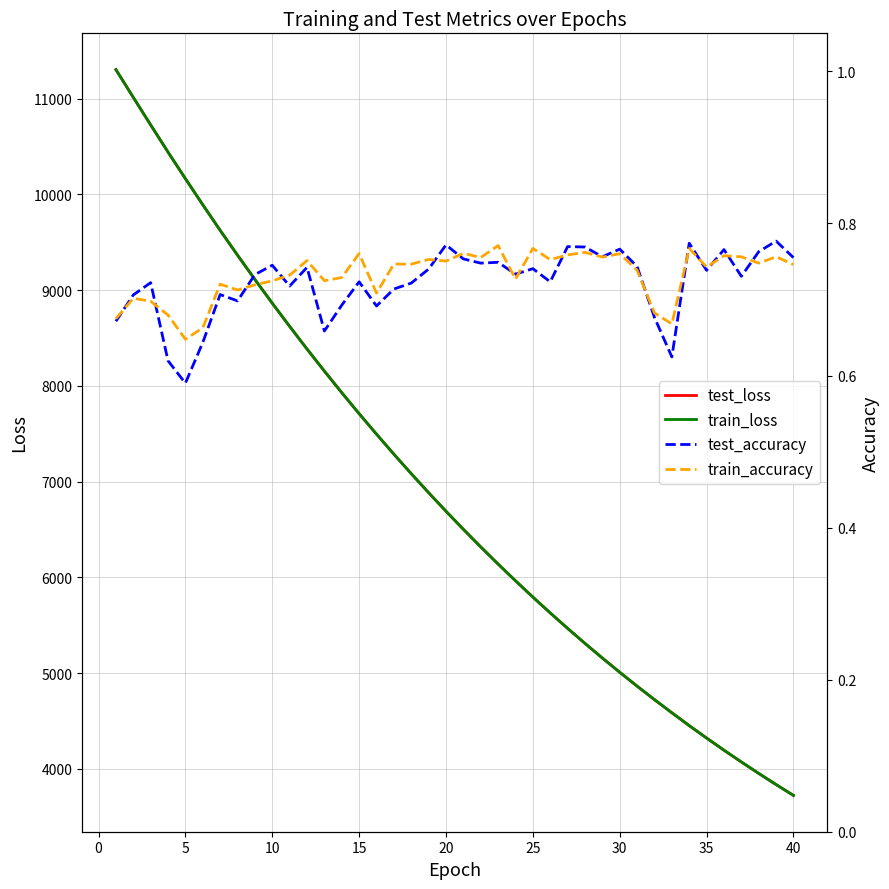

Reading left to right, list all the values displayed in this chart.

test_loss: 11302.8	11013.2	10725.4	10441.7	10164.7	9891.9	9624.7	9365.4	9111.5	8863.5	8621.8	8385.1	8154.5	7929.3	7709.7	7496.2	7286.8	7083.0	6884.6	6690.8	6502.0	6318.2	6139.0	5964.7	5794.4	5628.8	5467.6	5310.5	5157.8	5008.9	4864.2	4723.3	4586.3	4452.0	4322.2	4195.4	4072.6	3952.8	3836.3	3723.0
train_loss: 11302.7	11013.0	10725.9	10441.3	10164.0	9891.6	9624.5	9364.9	9111.3	8863.2	8621.3	8384.7	8154.0	7929.0	7709.3	7495.8	7286.4	7082.7	6884.2	6690.7	6501.8	6317.9	6138.6	5964.6	5794.1	5628.6	5467.4	5310.4	5157.6	5008.7	4864.1	4723.3	4586.0	4451.8	4321.9	4195.3	4072.4	3952.6	3836.1	3722.9
test_accuracy: 0.7	0.7	0.7	0.6	0.6	0.6	0.7	0.7	0.7	0.7	0.7	0.7	0.7	0.7	0.7	0.7	0.7	0.7	0.7	0.8	0.8	0.7	0.7	0.7	0.7	0.7	0.8	0.8	0.8	0.8	0.7	0.7	0.6	0.8	0.7	0.8	0.7	0.8	0.8	0.8
train_accuracy: 0.7	0.7	0.7	0.7	0.6	0.7	0.7	0.7	0.7	0.7	0.7	0.8	0.7	0.7	0.8	0.7	0.7	0.7	0.8	0.8	0.8	0.8	0.8	0.7	0.8	0.8	0.8	0.8	0.8	0.8	0.7	0.7	0.7	0.8	0.7	0.8	0.8	0.7	0.8	0.7